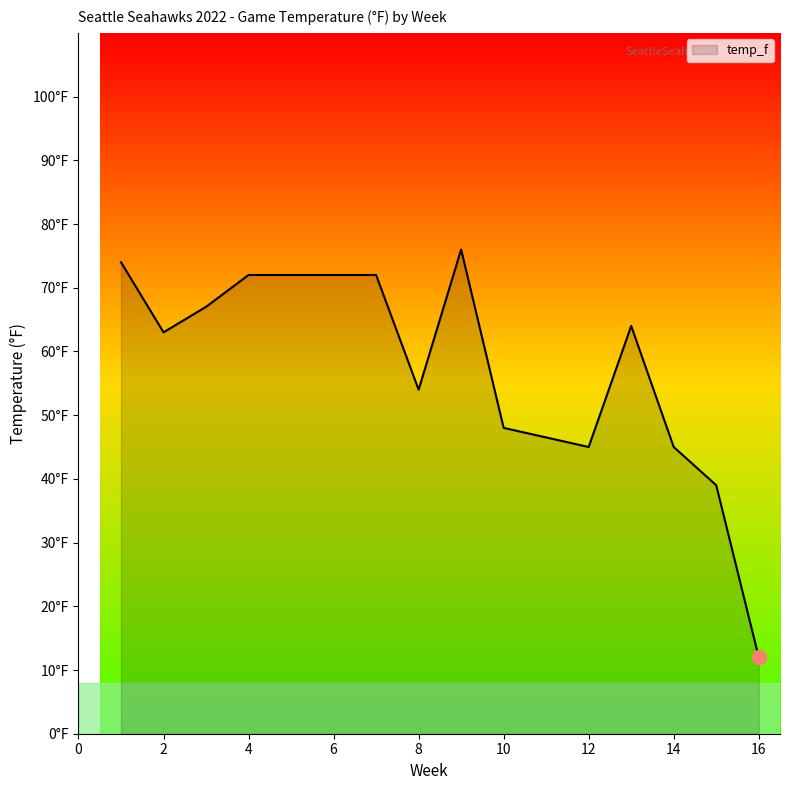

Where is the first local minimum?

2